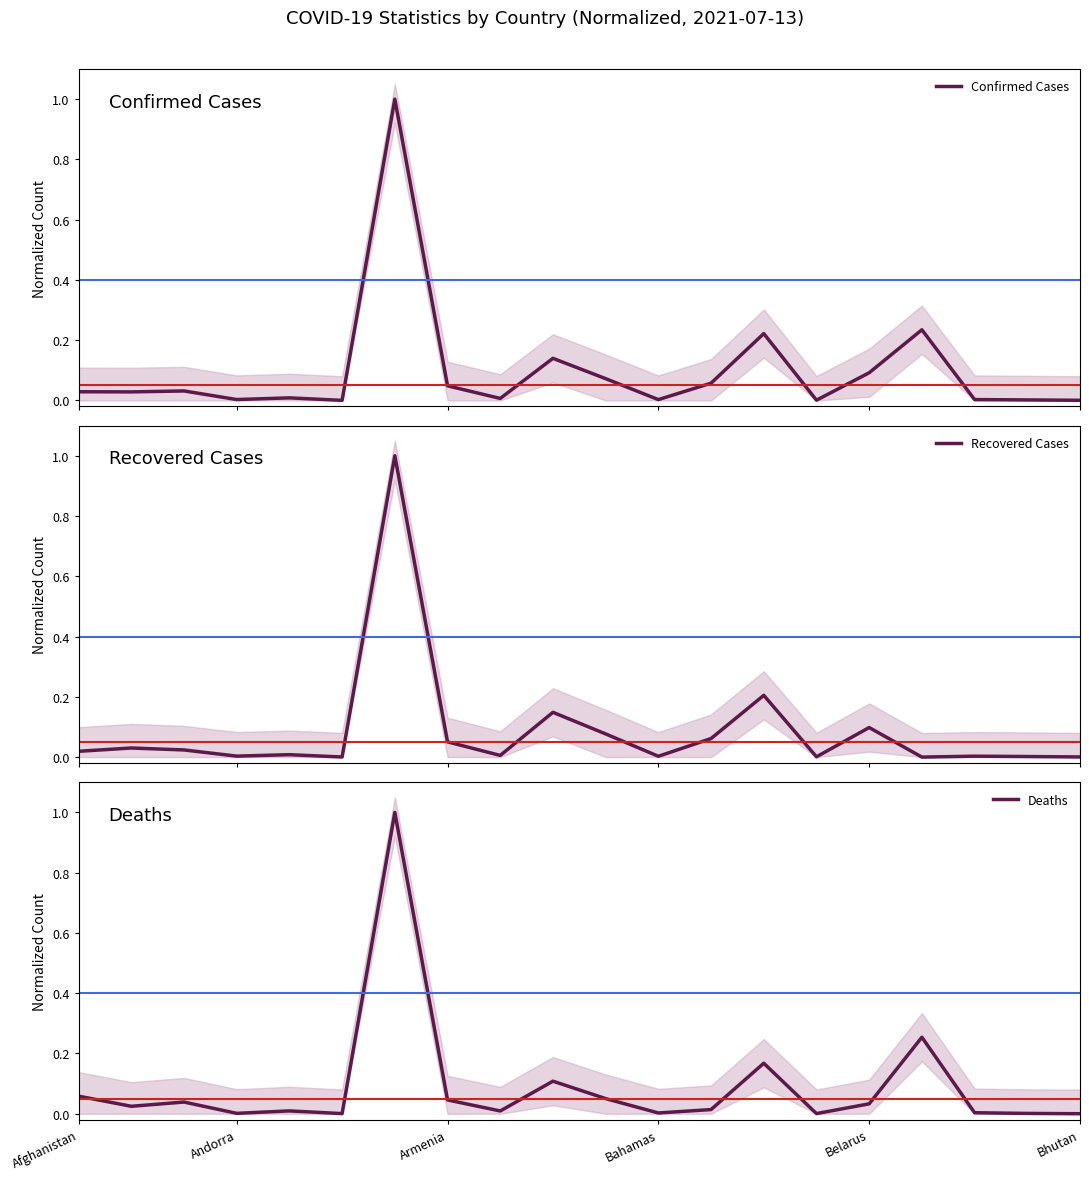

Is it true that Deaths equals 0.0 at Bhutan?

True